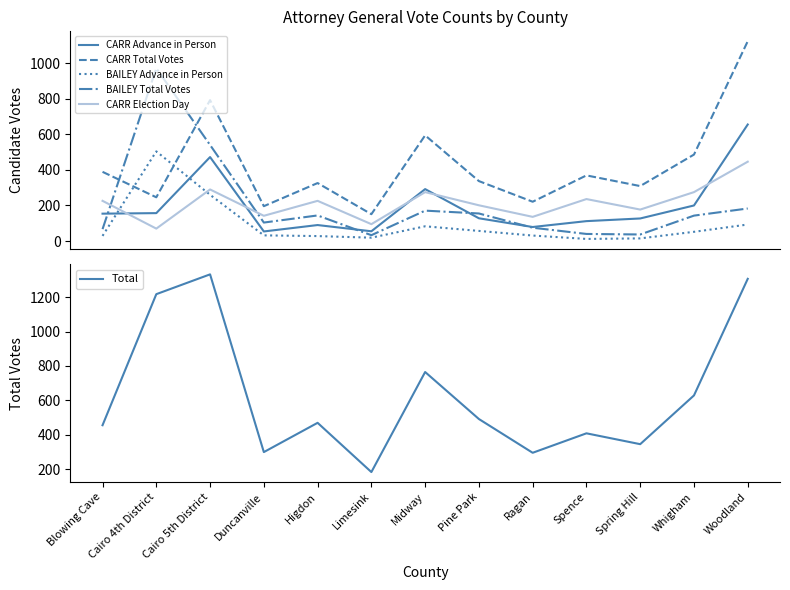

Rank the series at Whigham from lowest to highest value.

BAILEY Advance in Person, BAILEY Total Votes, CARR Advance in Person, CARR Election Day, CARR Total Votes, Total